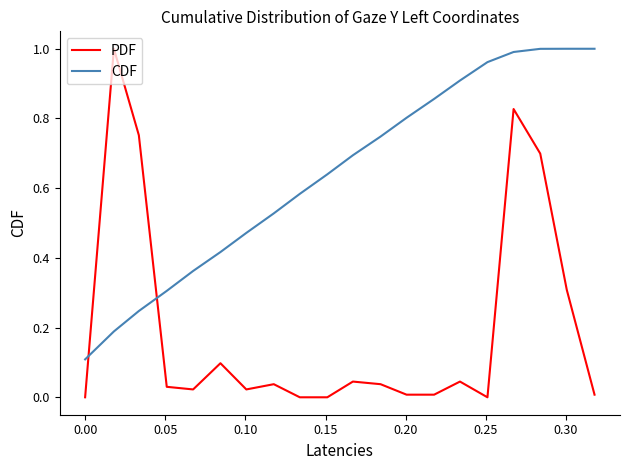

Is this an area chart (filled region under the line)?

No